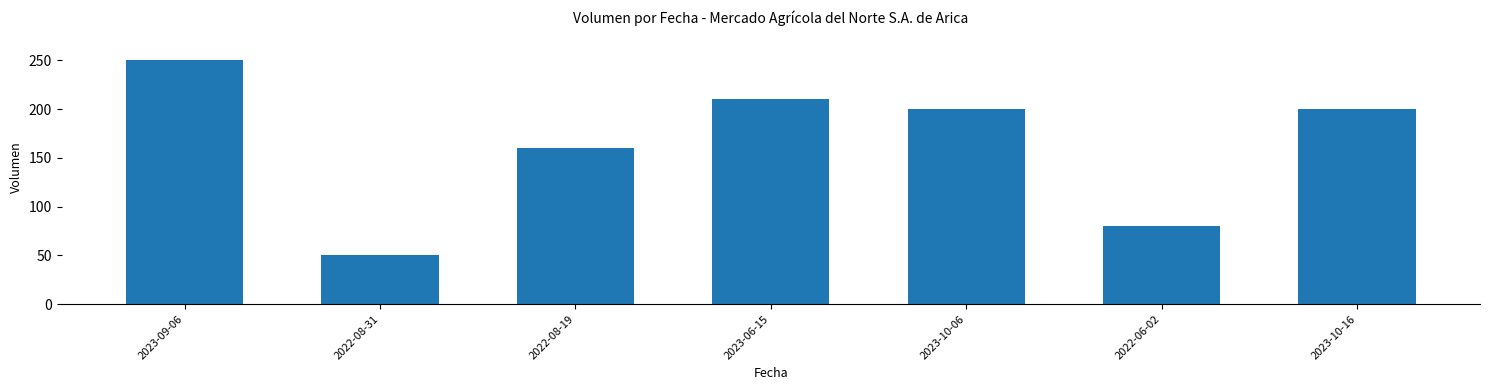

How many data points does each series have?

7